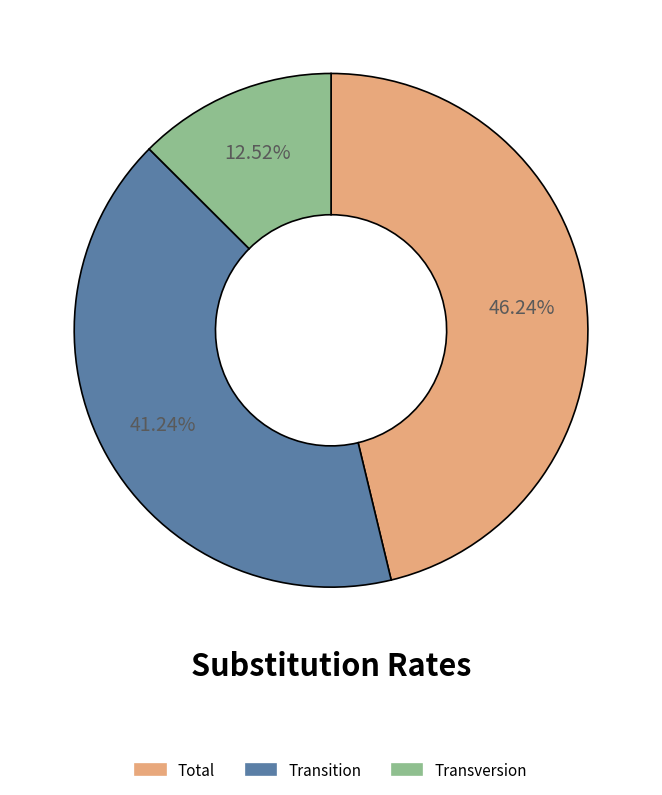

True or false: Total accounts for 55% of the total.

False